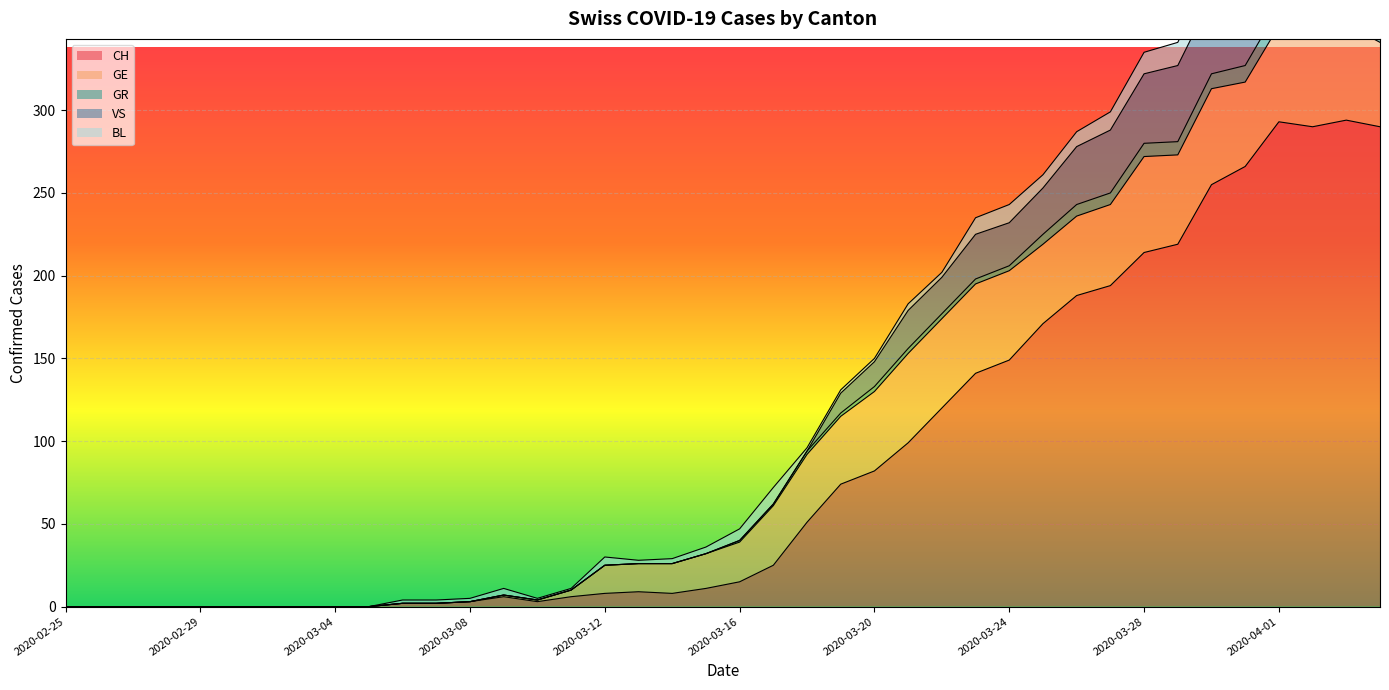

True or false: CH has a value of -94 at 2020-02-28.

False